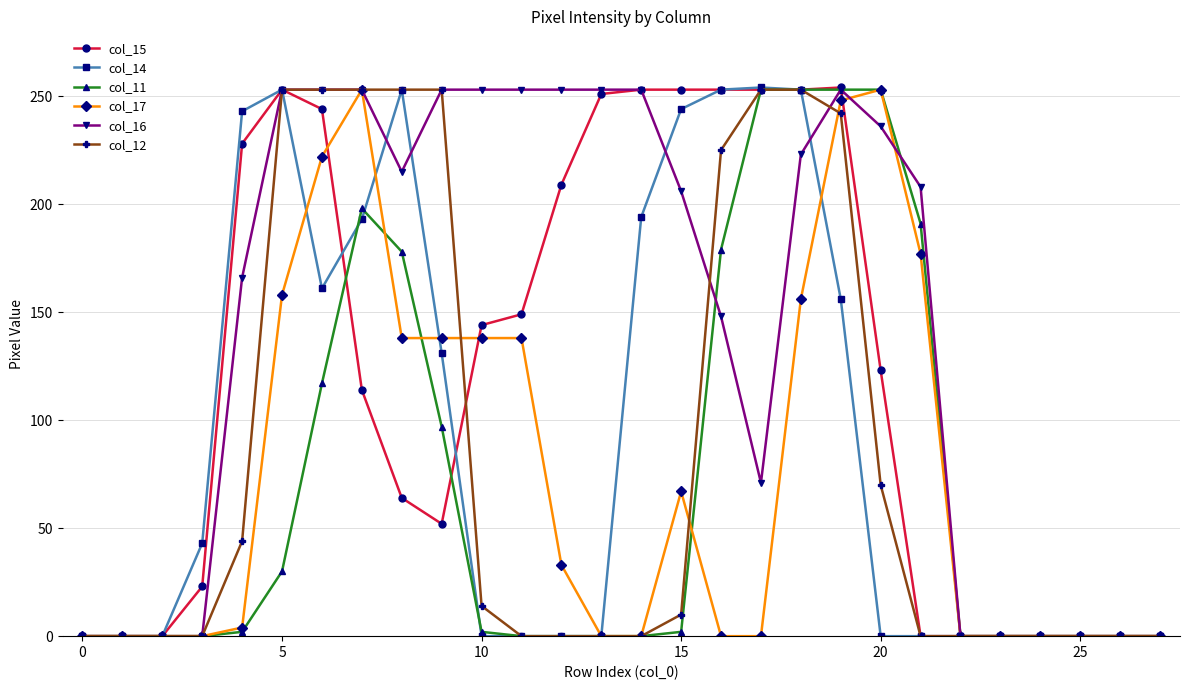

Which series has the largest total across all categories?

col_16